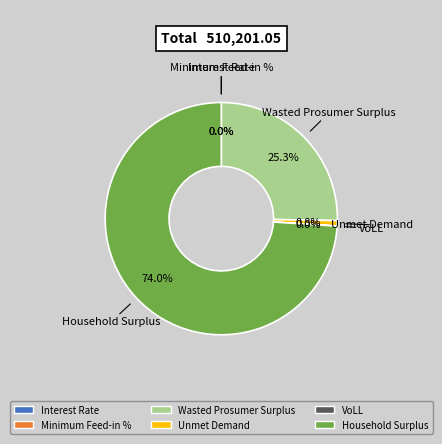

Do Wasted Prosumer Surplus and Unmet Demand together represent more than half of the pie?

No